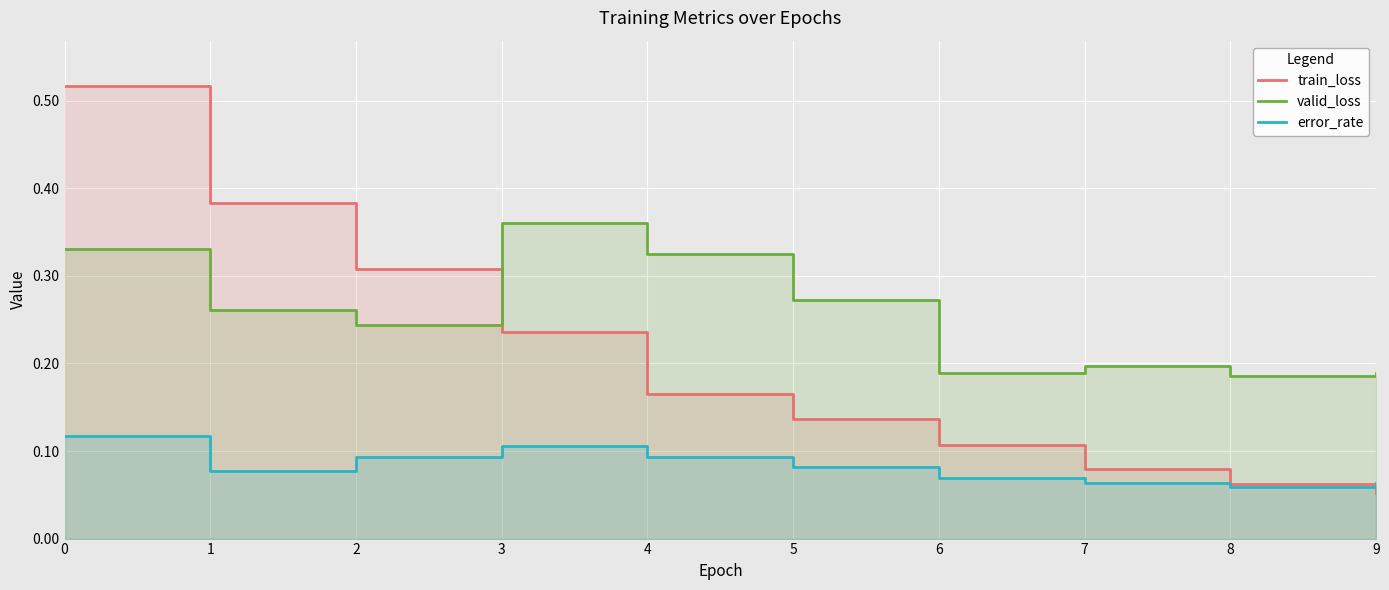

What is the value of the train_loss point at the 9th from the left?

0.1